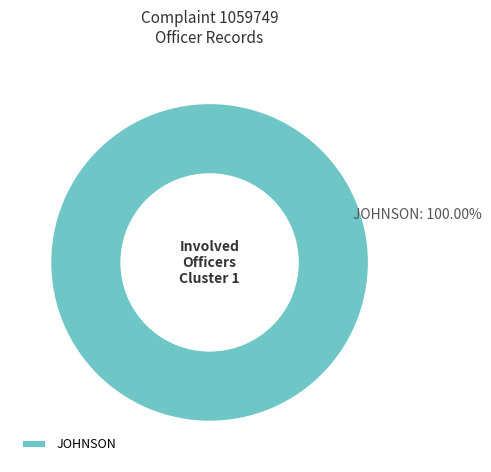

Rank the categories by value from highest to lowest.

JOHNSON